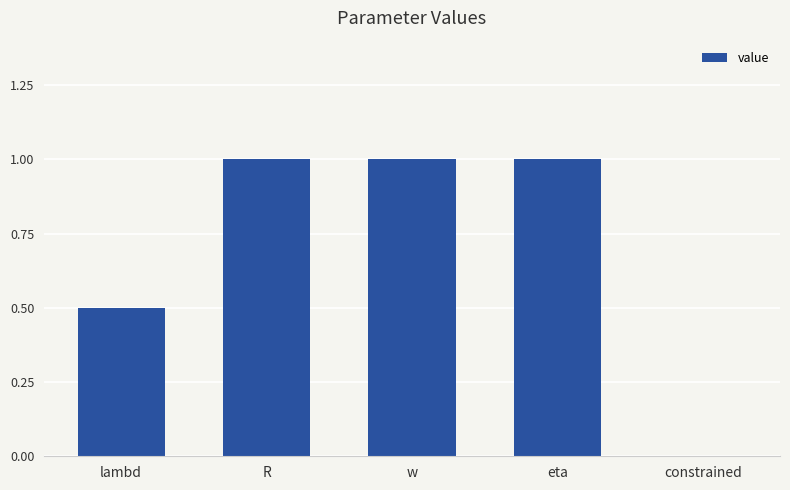

What is the greatest value displayed?

1.0